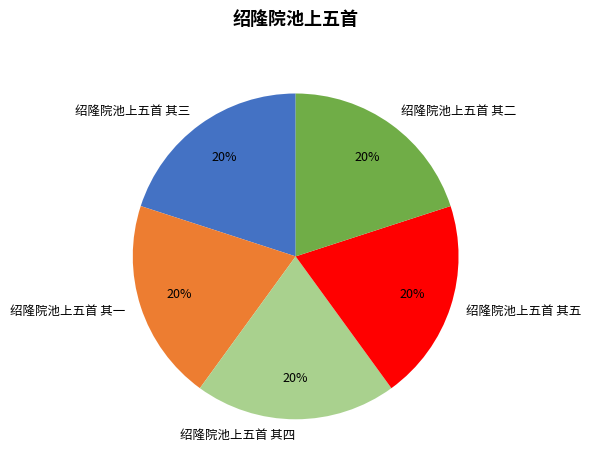

What is the ratio of the value at 绍隆院池上五首 其一 to the value at 绍隆院池上五首 其四?

1.0